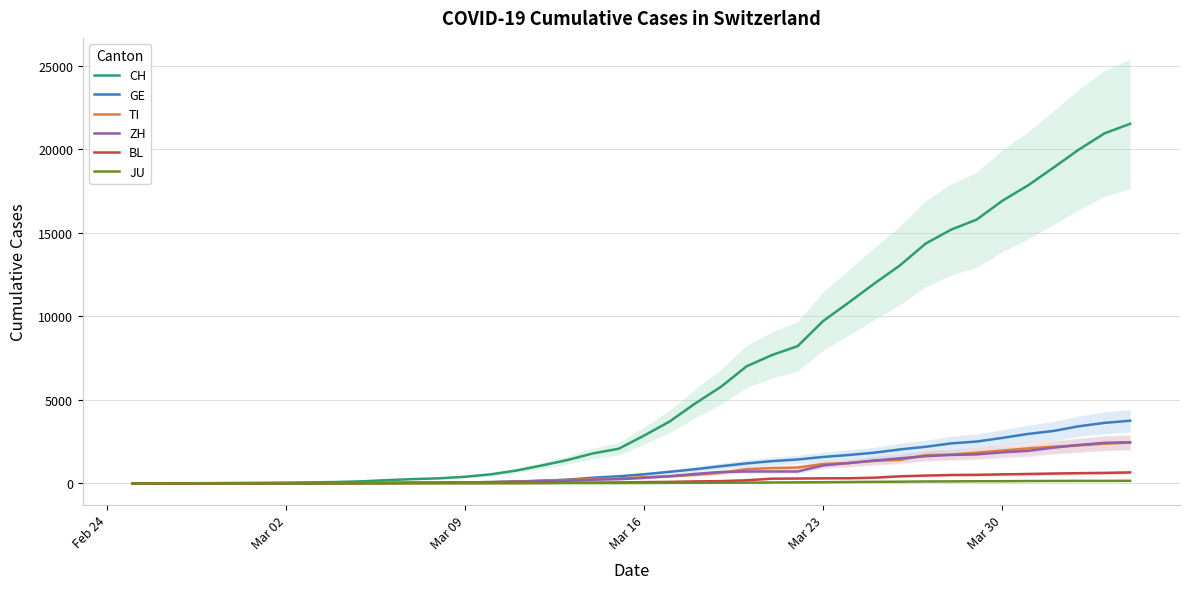

At how many categories does at least one series exceed 7400?

15